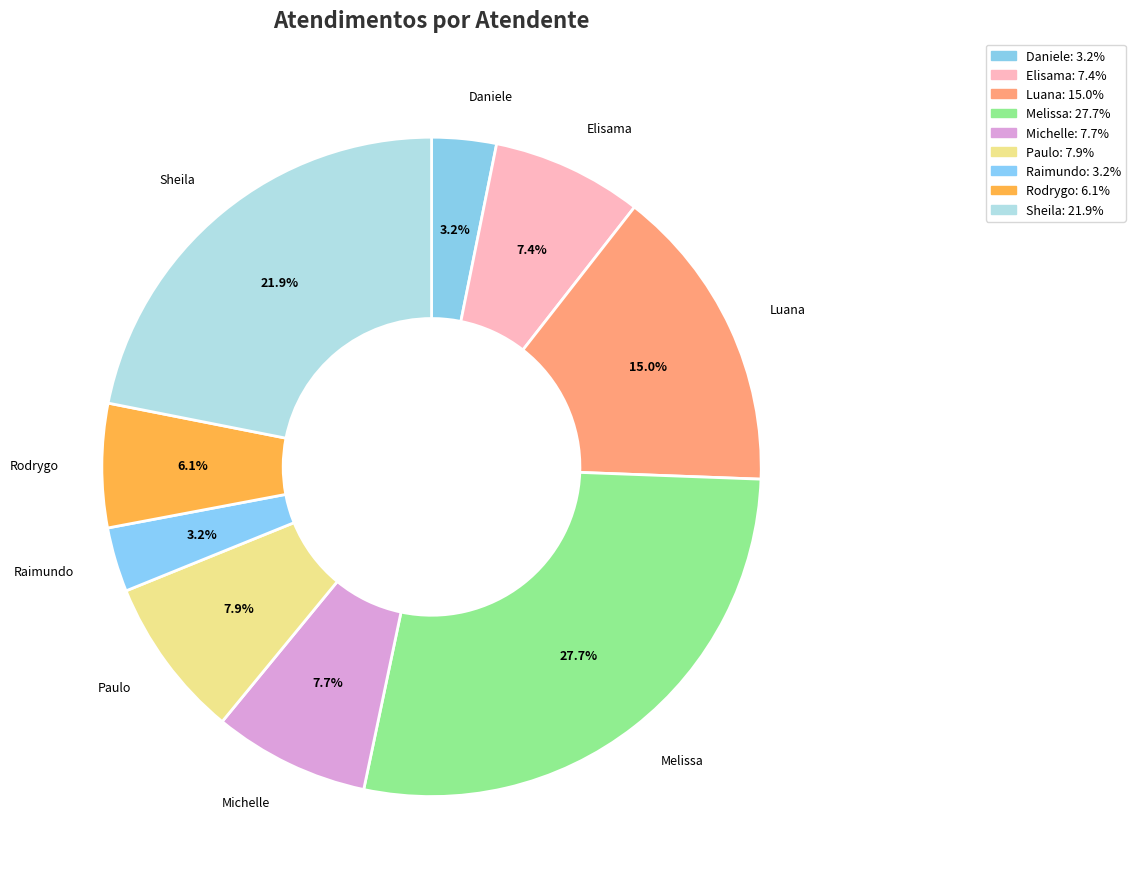

How many slices are in this pie chart?

9